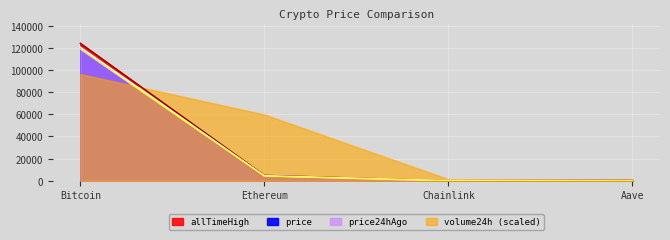

True or false: allTimeHigh has more than 1 interior local peaks.

False